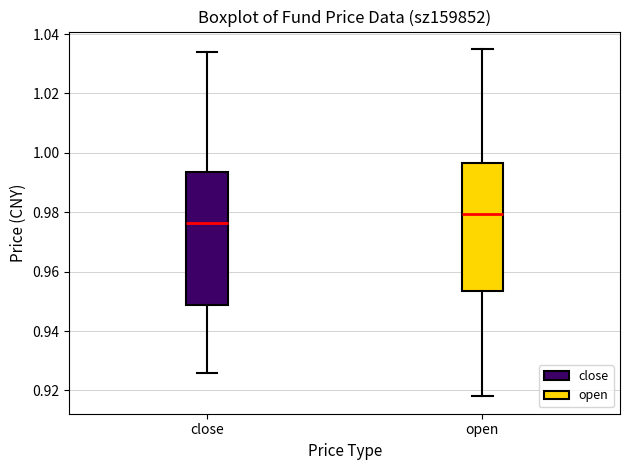

Reading left to right, transcribe this box plot: for each box, give where its median line is, the range the box spans, and where its two whiskers end, as read against the y-axis. The values are not printed on the chart, so give them approximately, as read against the axis.

close: median 0.976, box 0.948 to 0.994, whiskers 0.926 to 1.034
open: median 0.980, box 0.954 to 0.996, whiskers 0.918 to 1.036